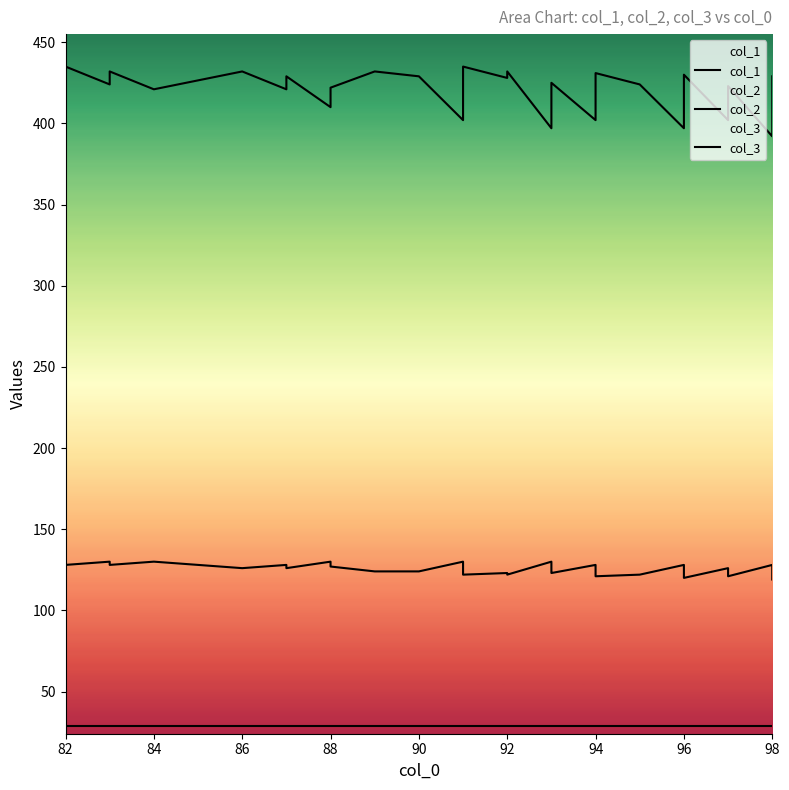

How many lines are shown in the chart?

3